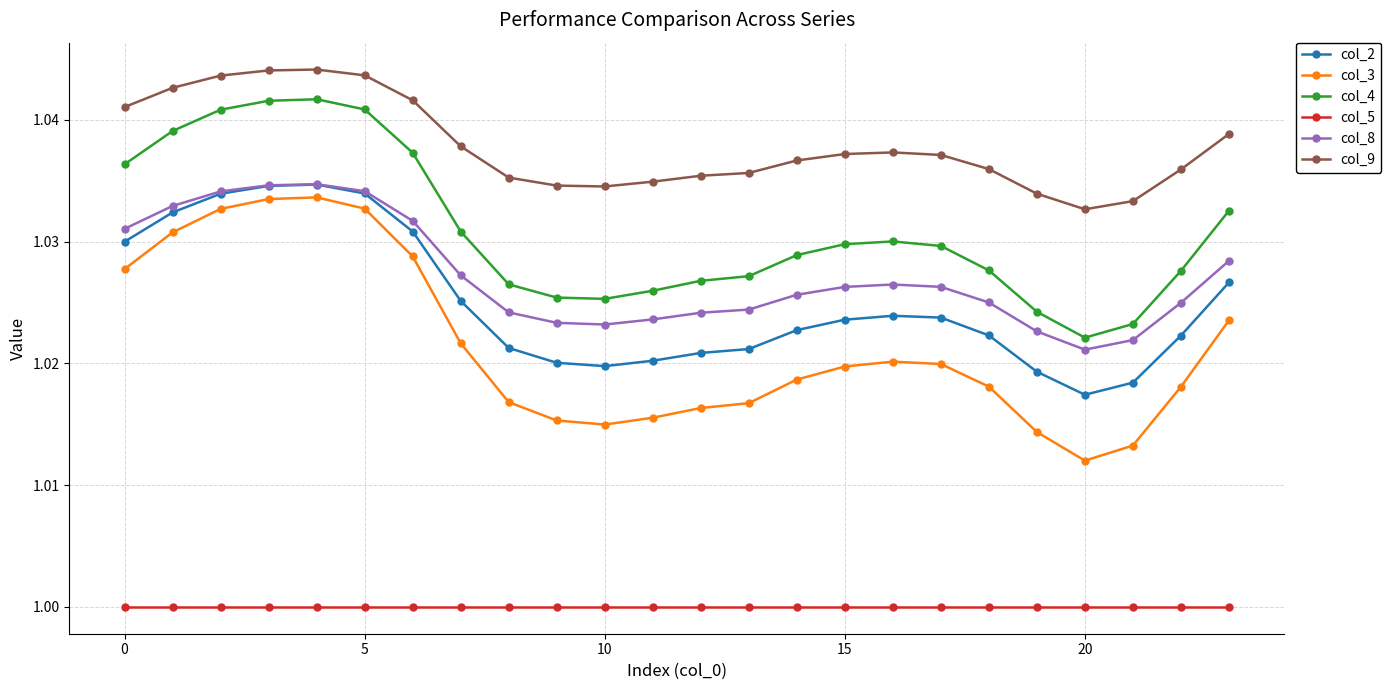

True or false: col_3 has more than 0 points higher than both neighbors.

True